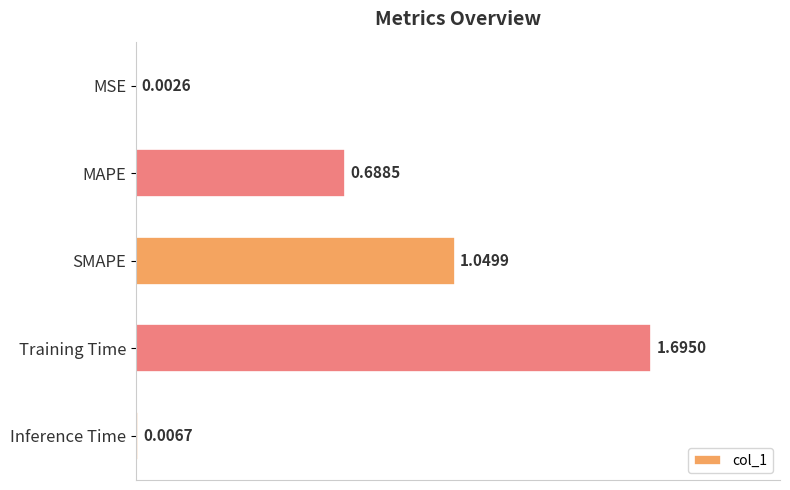

What is the sum of the values at SMAPE and Inference Time?

1.1